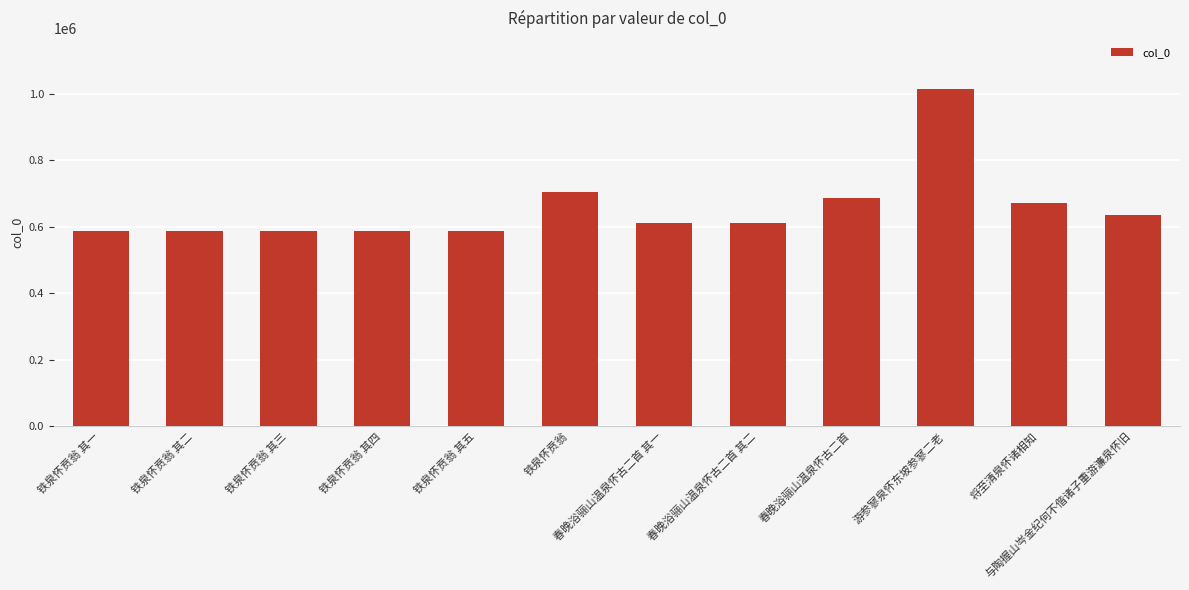

Does the chart contain any negative values?

No